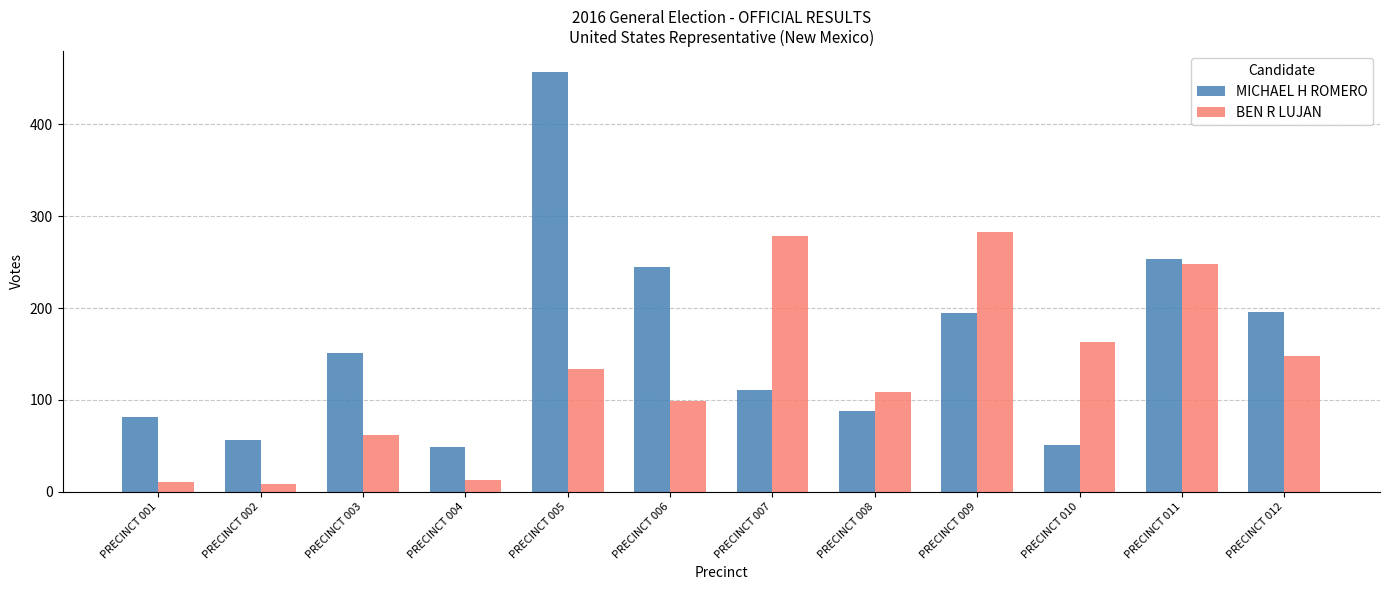

What is the total value across all series at PRECINCT 012?

344